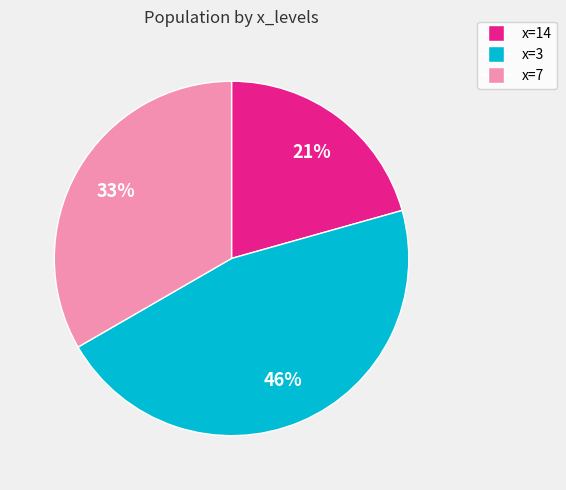

To the nearest percent, what is the average slice percentage?

33%